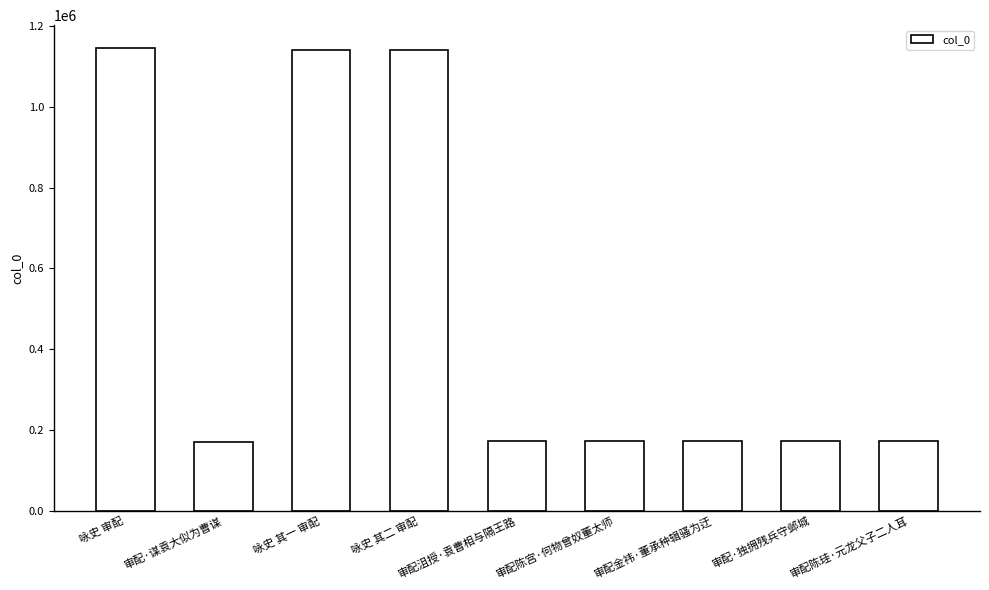

Are the bars horizontal?

No